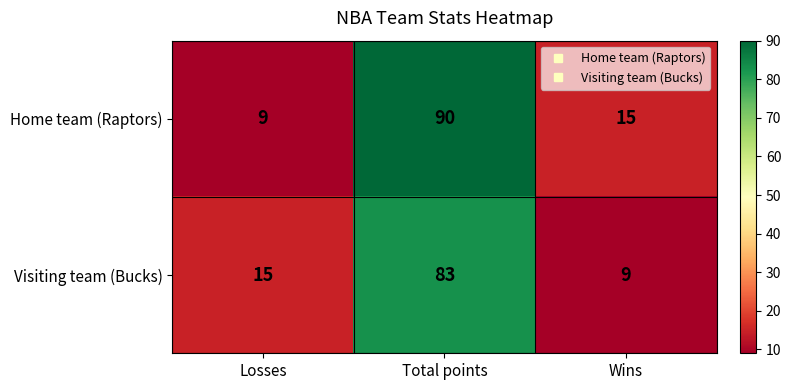

Where does the Home team (Raptors) series first go above 15?

Total points